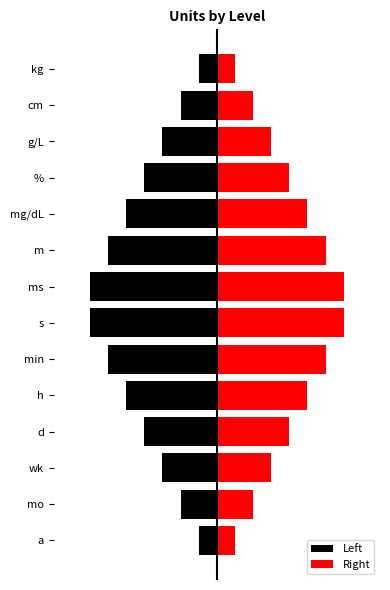

Reading left to right, what are all the values shown in this chart?

Left: -0.7	-1.3	-2.0	-2.7	-3.3	-4.0	-4.7	-4.7	-4.0	-3.3	-2.7	-2.0	-1.3	-0.7
Right: 0.7	1.3	2.0	2.7	3.3	4.0	4.7	4.7	4.0	3.3	2.7	2.0	1.3	0.7